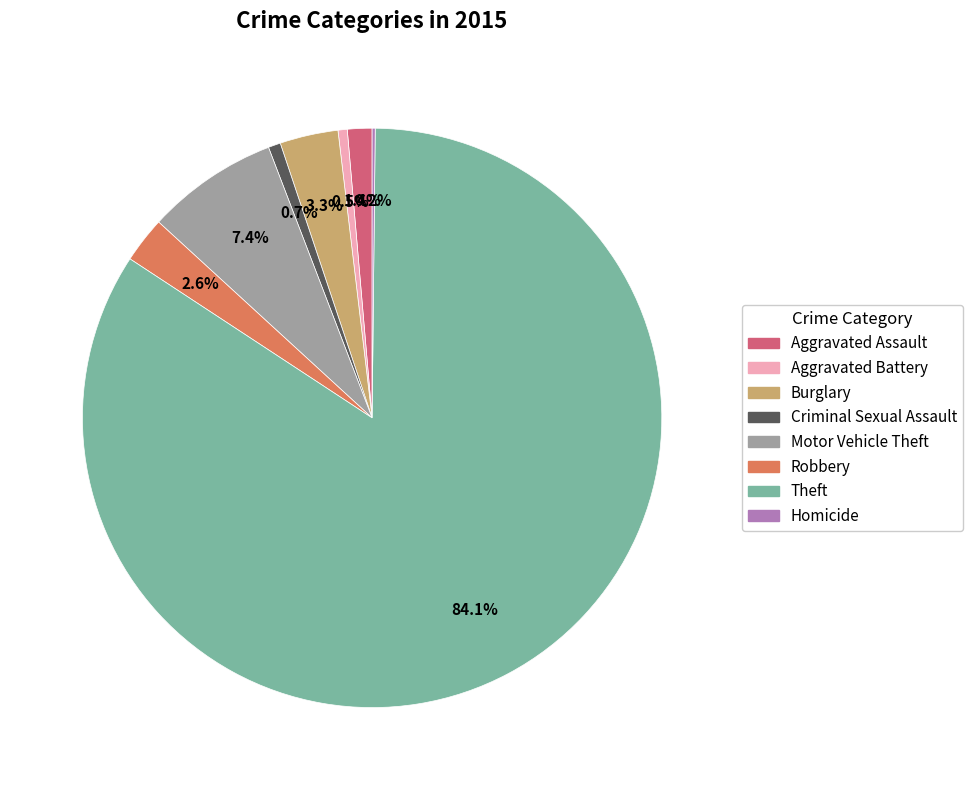

What is the ratio of the value at Criminal Sexual Assault to the value at Aggravated Assault?

0.5